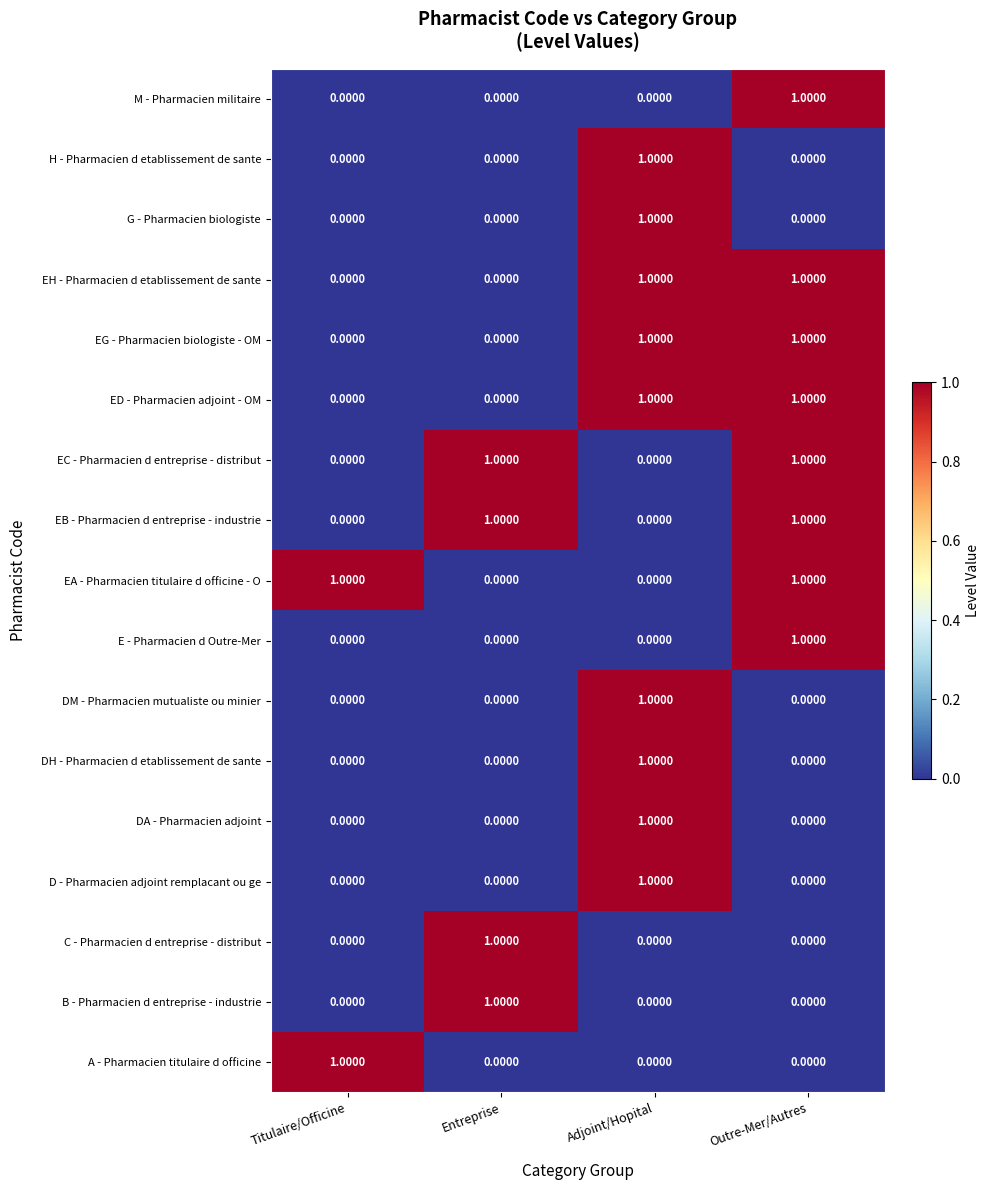

At how many categories does at least one series exceed 0?

4